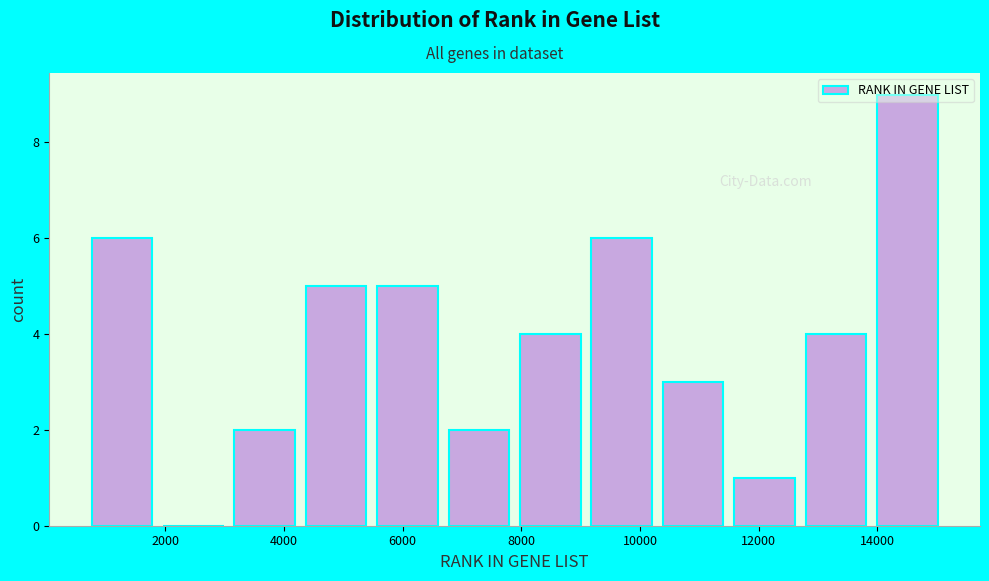

Which range on the x-axis has the tallest bar?

14000 to 15200